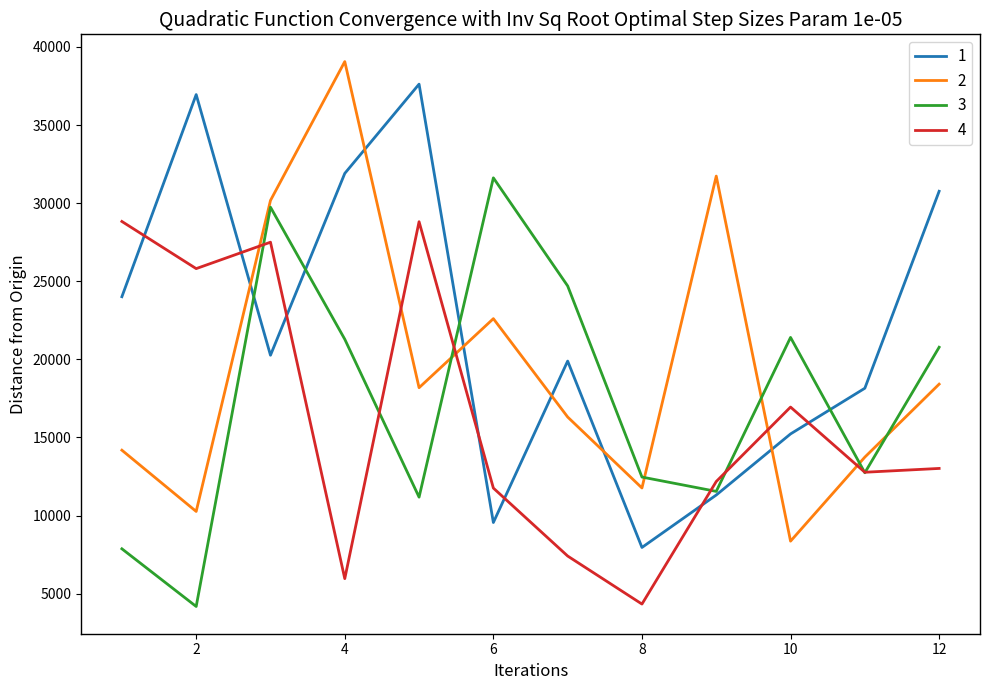

How many intersections are there between 2 and 1?

6